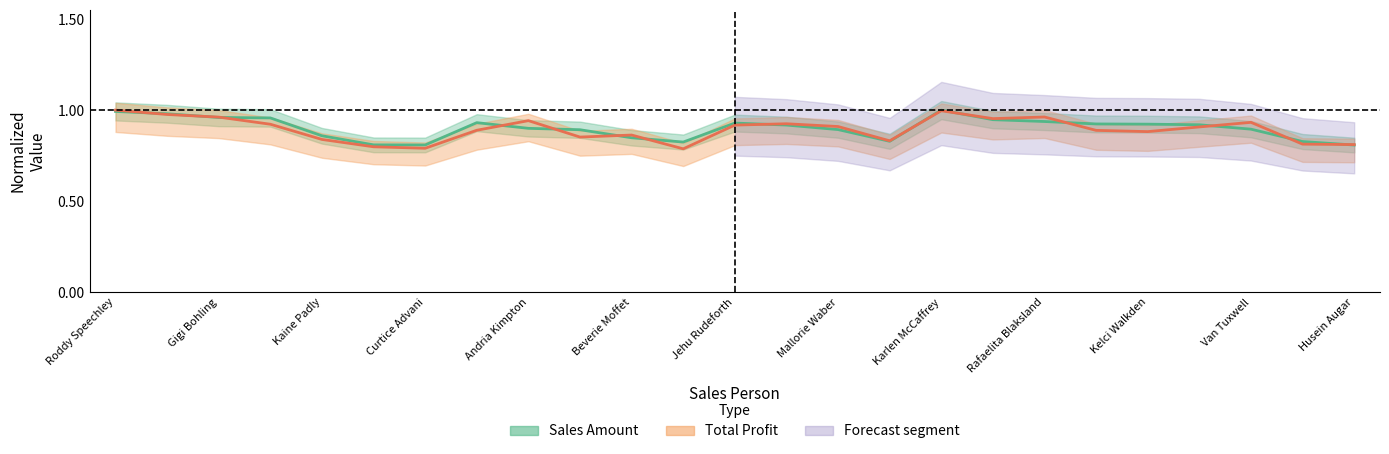

Rank the series by their maximum value, from highest to lowest.

Sales Amount, Total Profit